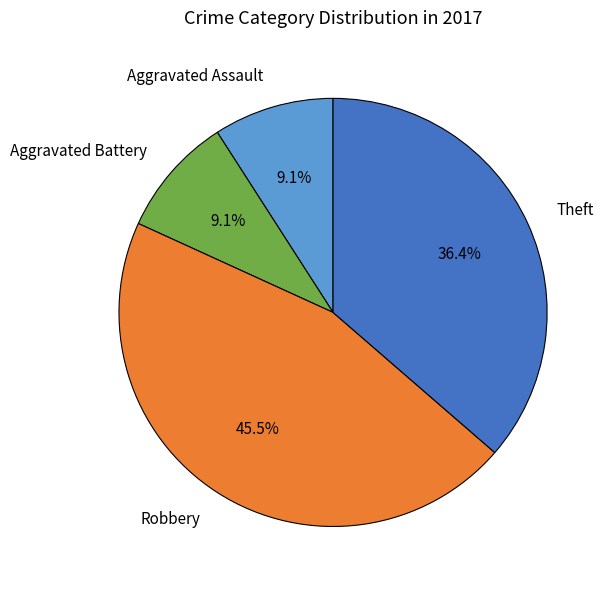

Is there a majority slice in this chart?

No